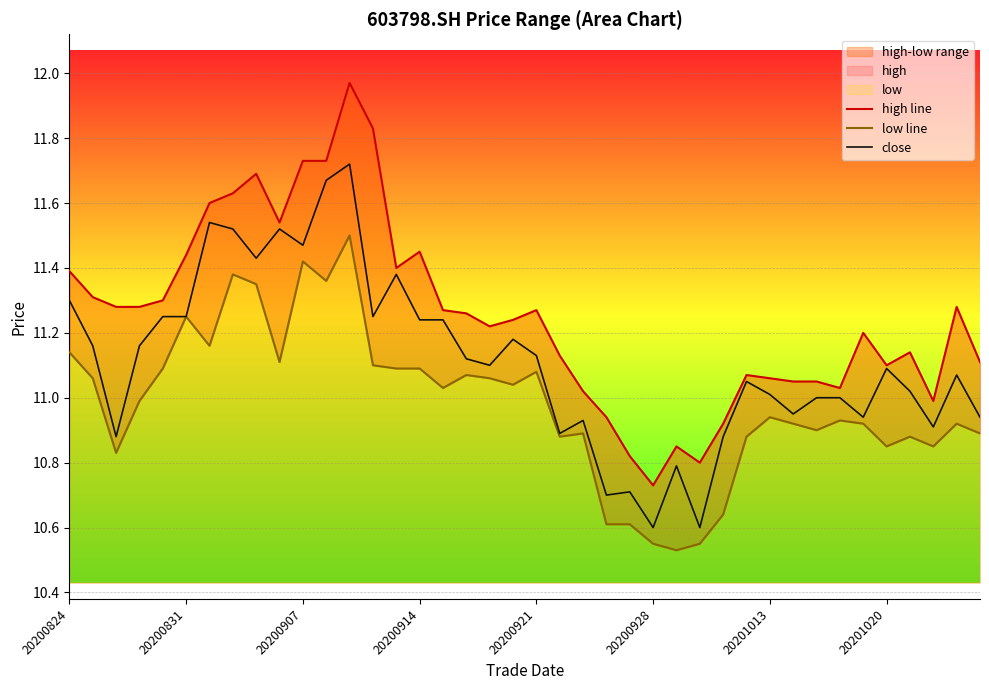

At which category is the sum across all series the highest?

12